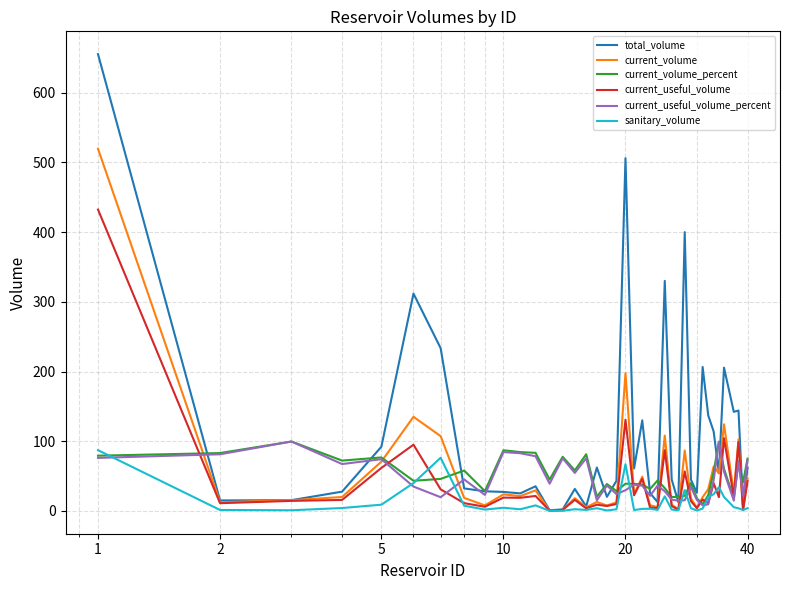

What is the sum of all current_volume values?

2024.6